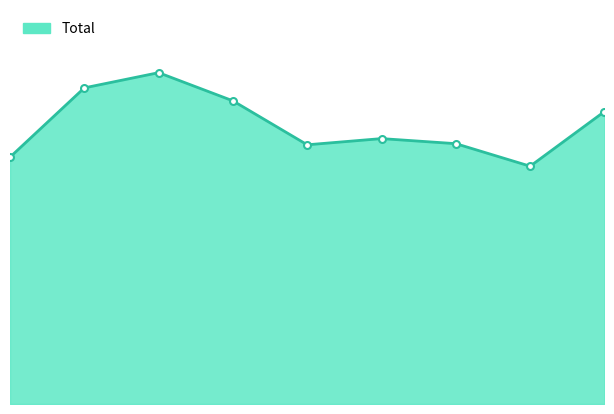

How many lines are shown in the chart?

1